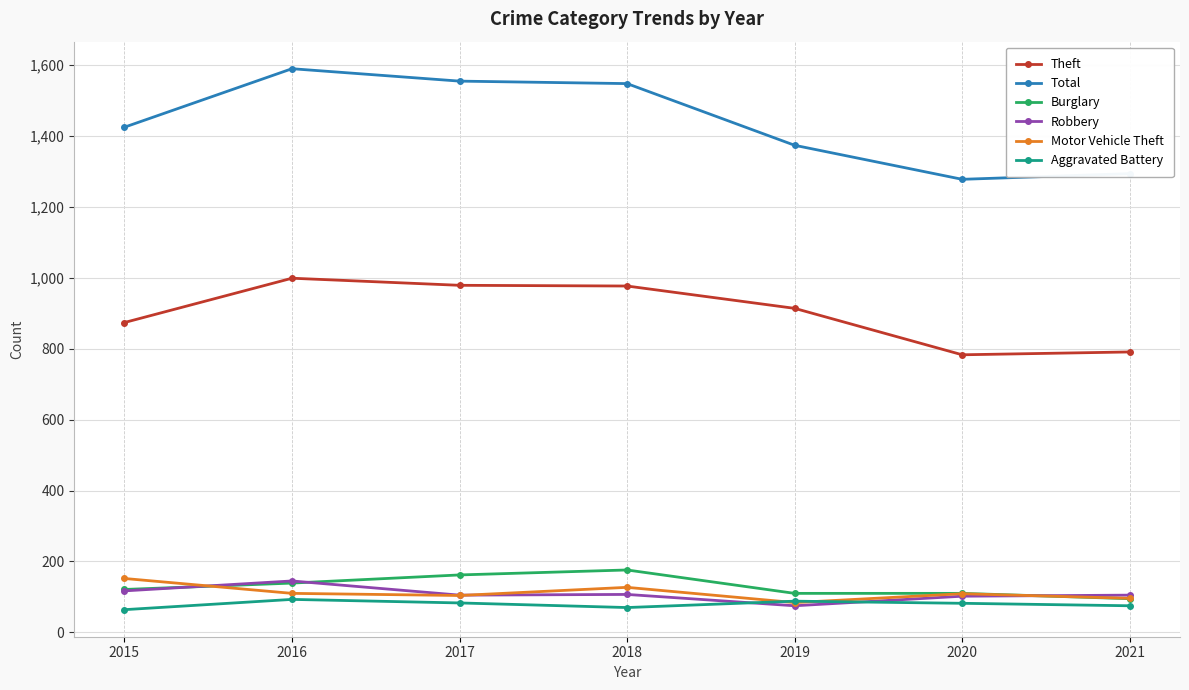

True or false: Burglary and Total cross at least once.

False